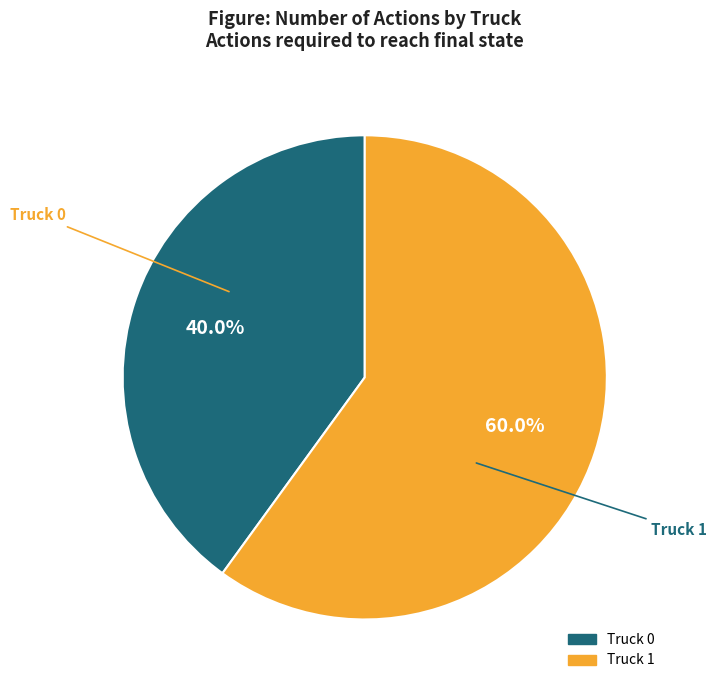

The Truck 1 slice represents 60% of the pie. True or false?

True